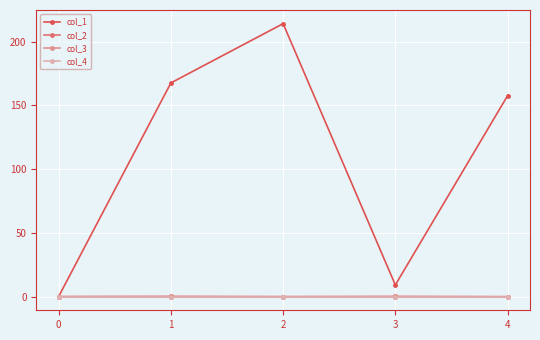

Is this an area chart (filled region under the line)?

No